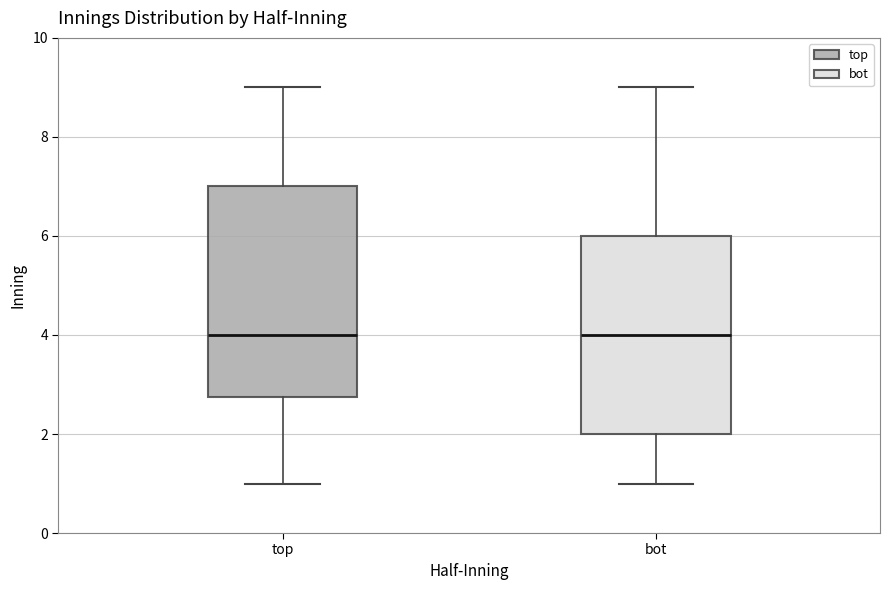

Where does the lower whisker of the box for top end on the y-axis? The values are not printed on the chart, so give them approximately, as read against the axis.

1.0